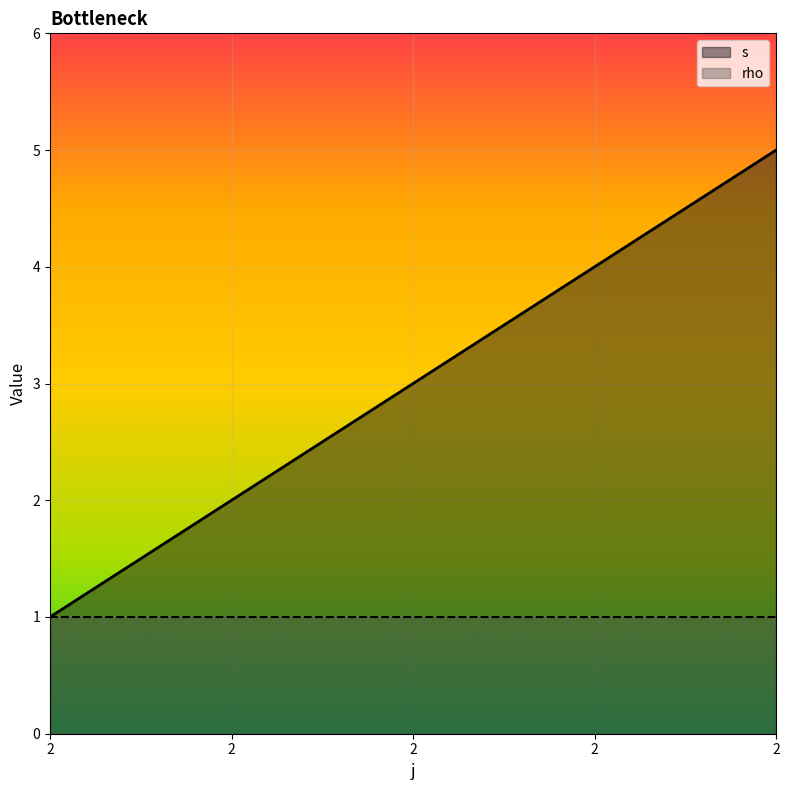

Reading left to right, list all the values displayed in this chart.

1	2	3	4	5